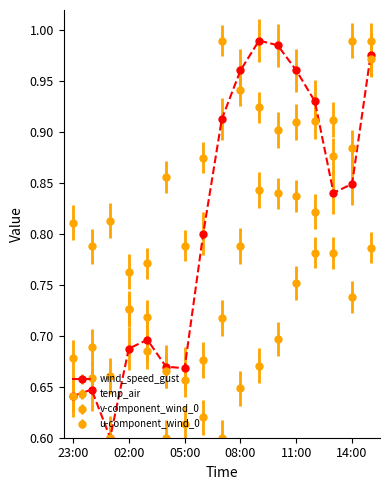

Reading right to left, list all the values displayed in this chart.

wind_speed_gust: 1.0	0.8	0.8	0.9	1.0	1.0	1.0	1.0	0.9	0.8	0.7	0.7	0.7	0.7	0.6	0.6	0.6
temp_air: 1.0	1.0	0.9	0.8	0.8	0.7	0.7	0.6	0.6	0.6	0.7	0.7	0.7	0.8	0.8	0.8	0.8
v-component_wind_0: 0.8	0.7	0.8	0.8	0.8	0.8	0.9	0.9	1.0	0.9	0.8	0.9	0.8	0.7	0.6	0.7	0.6
u-component_wind_0: 1.0	0.9	0.9	0.9	0.9	0.9	0.8	0.8	0.7	0.7	0.6	0.6	0.7	0.7	0.7	0.7	0.7